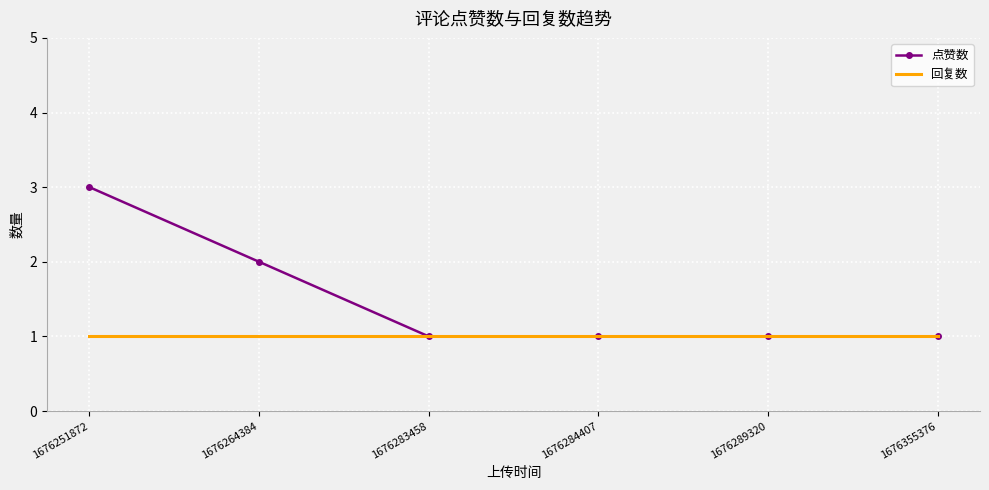

Reading right to left, transcribe all the data shown in this chart.

点赞数: 1	1	1	1	2	3
回复数: 1	1	1	1	1	1